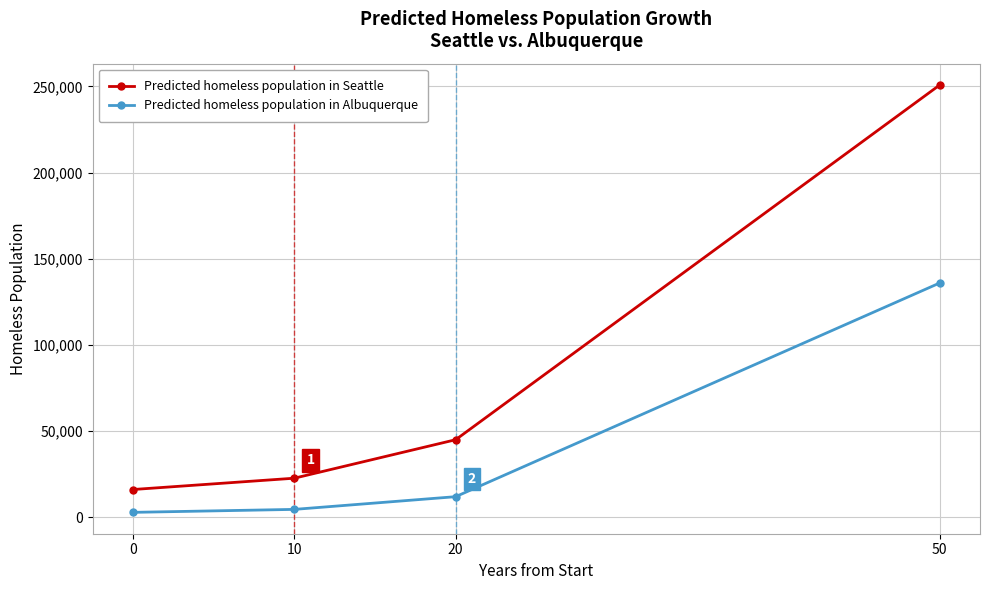

Which series changed the most between 10 and 50?

Predicted homeless population in Seattle